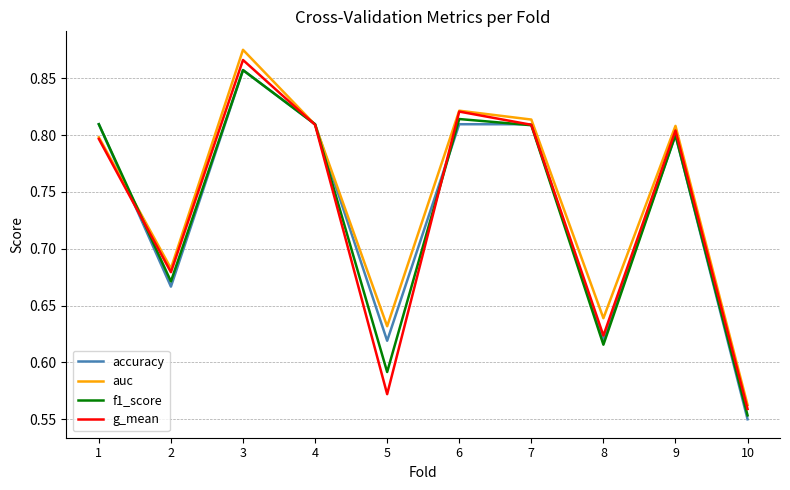

In g_mean, how many points are higher than both neighbors (excluding endpoints)?

3